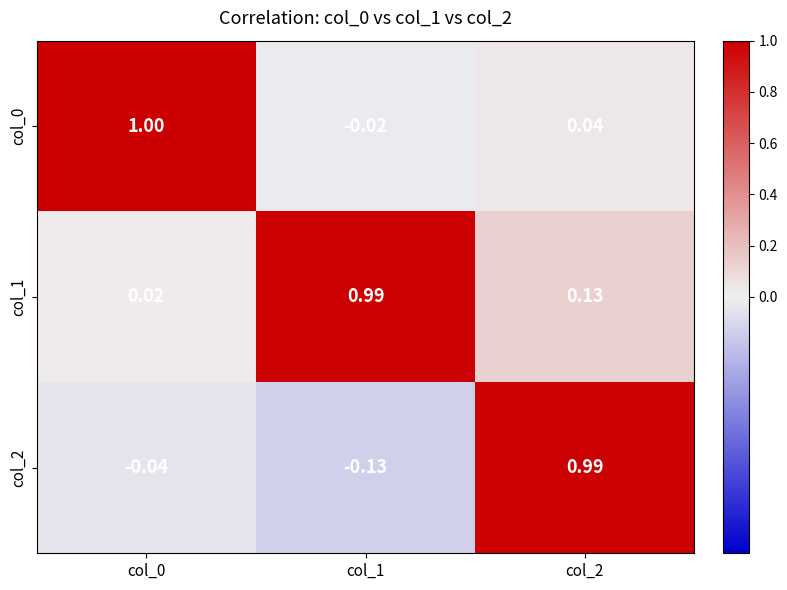

How many categories are shown in the chart?

3